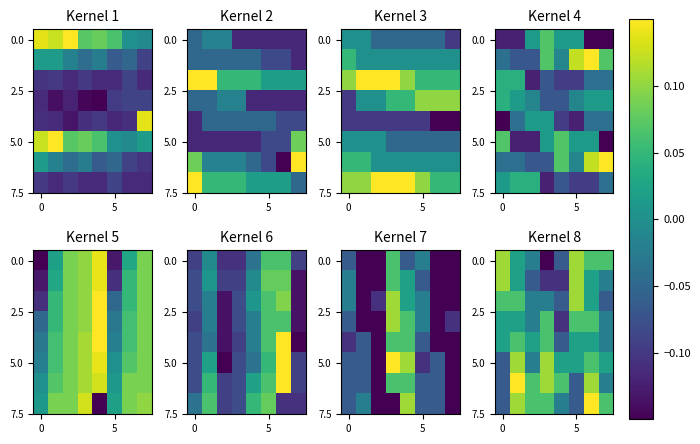

What is the total value across all series at 0?

0.1